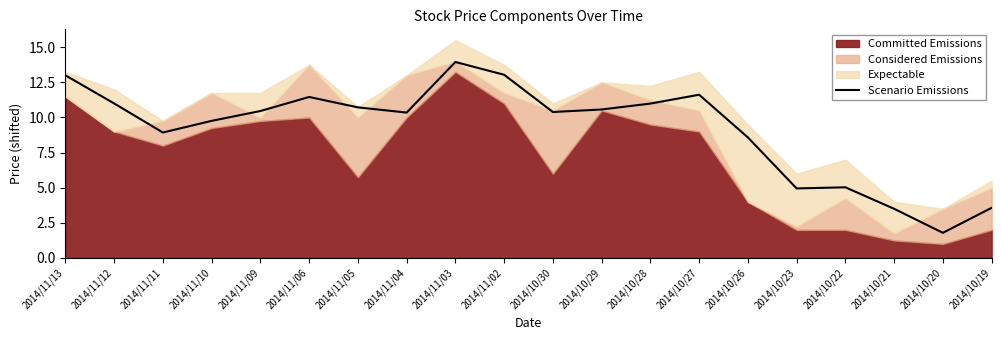

How many points are lower than both their immediate neighbors (excluding endpoints)?

5